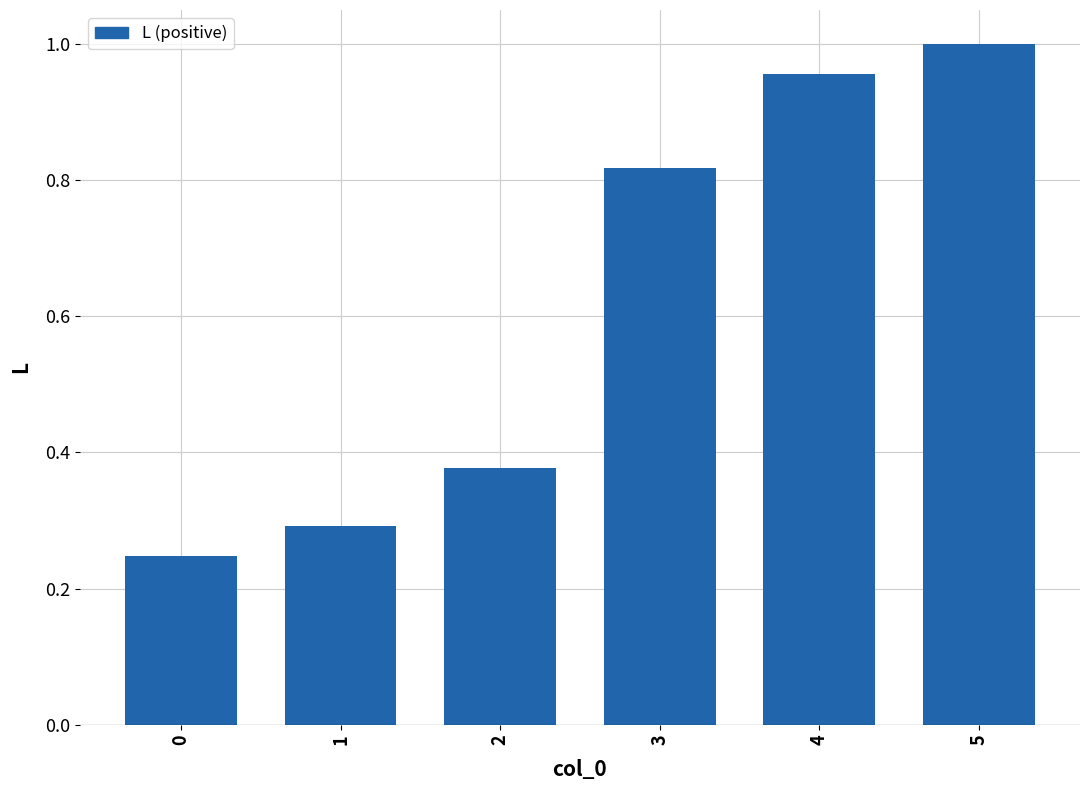

What is the average value?

0.6